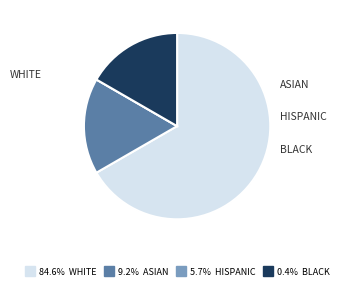

Is there a majority slice in this chart?

Yes